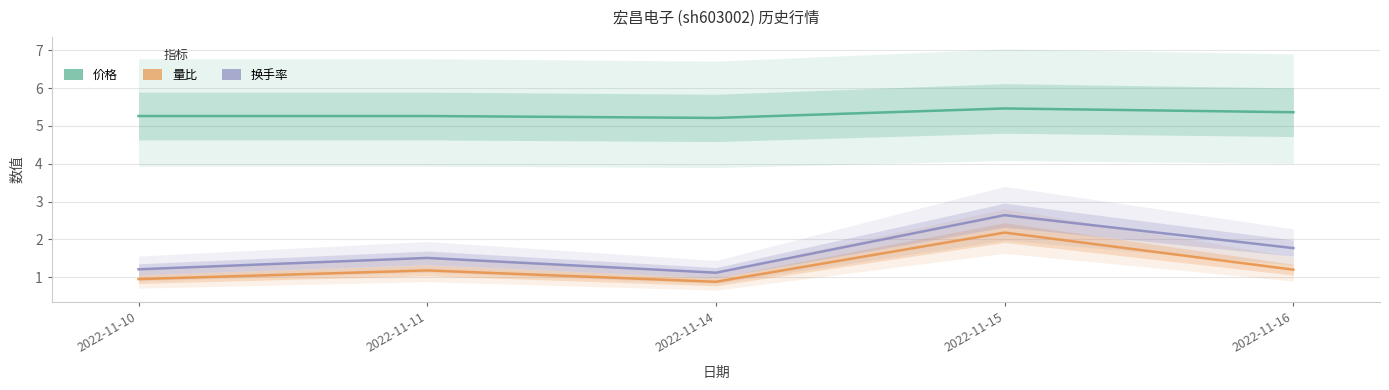

How many interior local valleys does the 价格 series have?

1